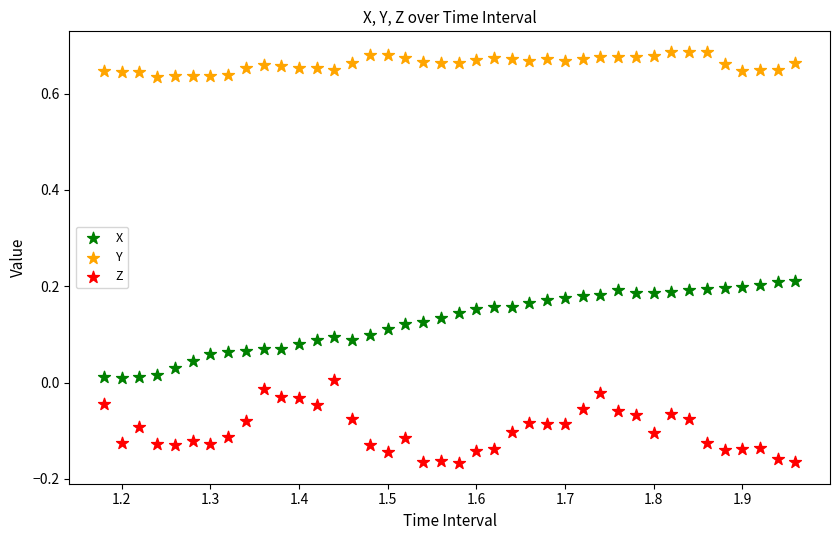

Which series contains the lowest Y value?

Z